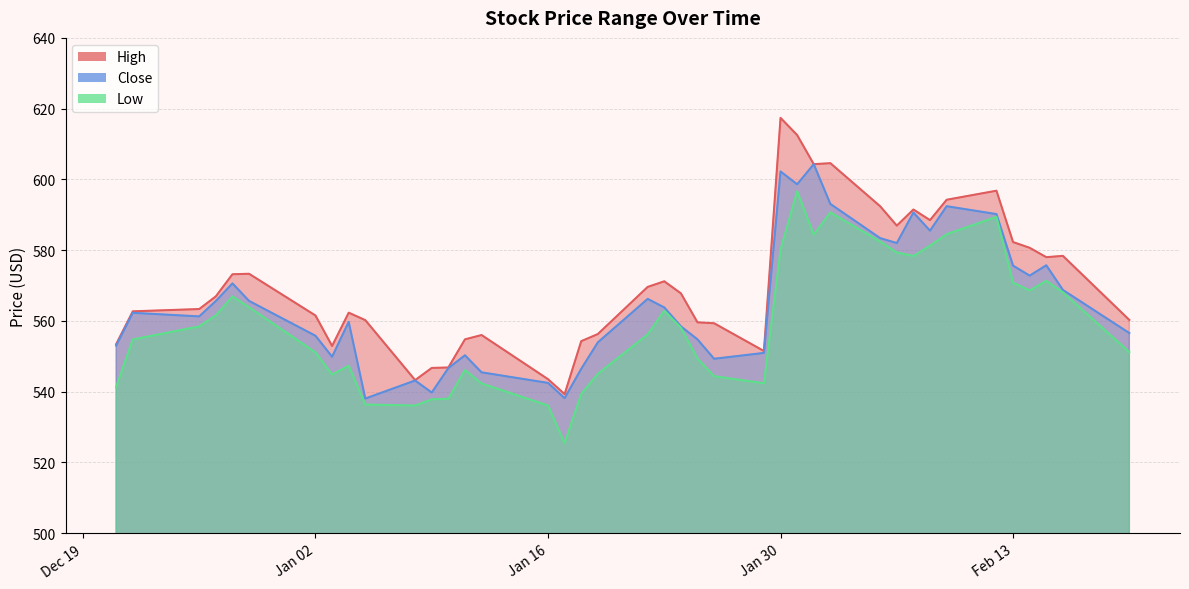

At which category is the sum across all series the highest?

2024-01-31